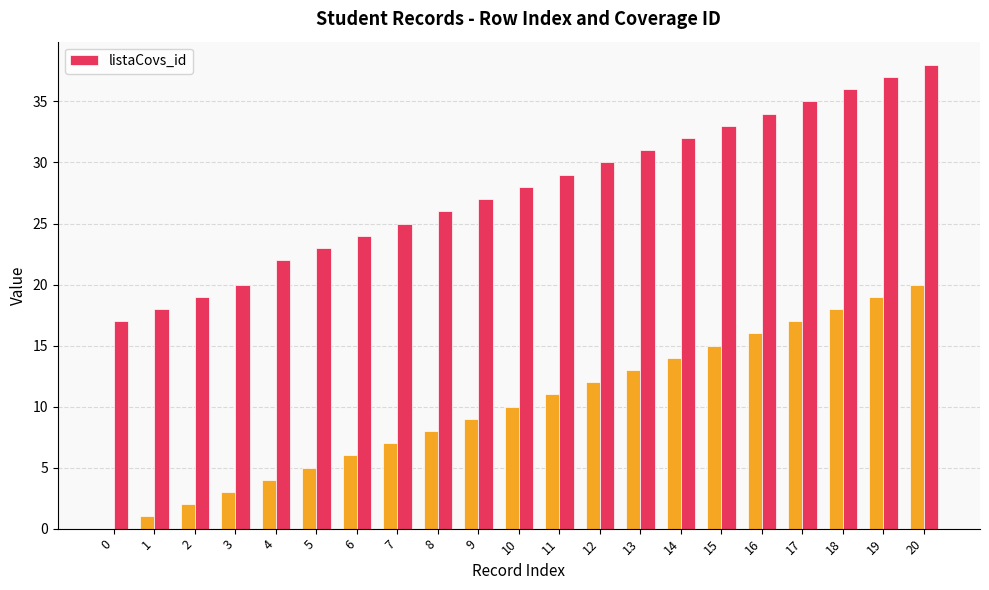

What is the change in value from 2 to 10?

+9